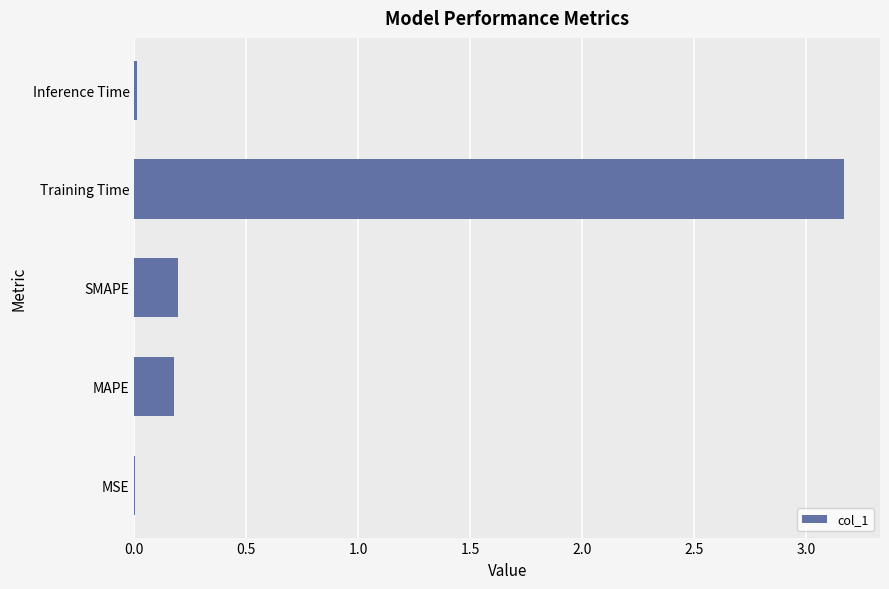

The value at SMAPE is 0.2. True or false?

True